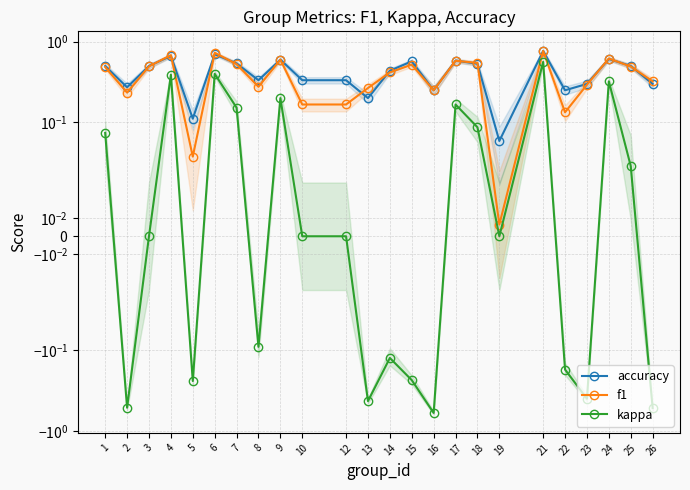

True or false: kappa has a value of -0.1 at 14.

True